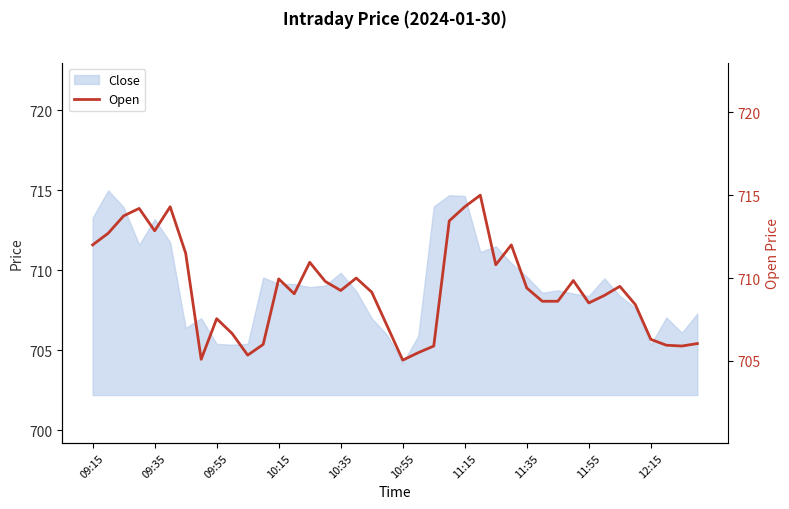

What is the average value?

709.4